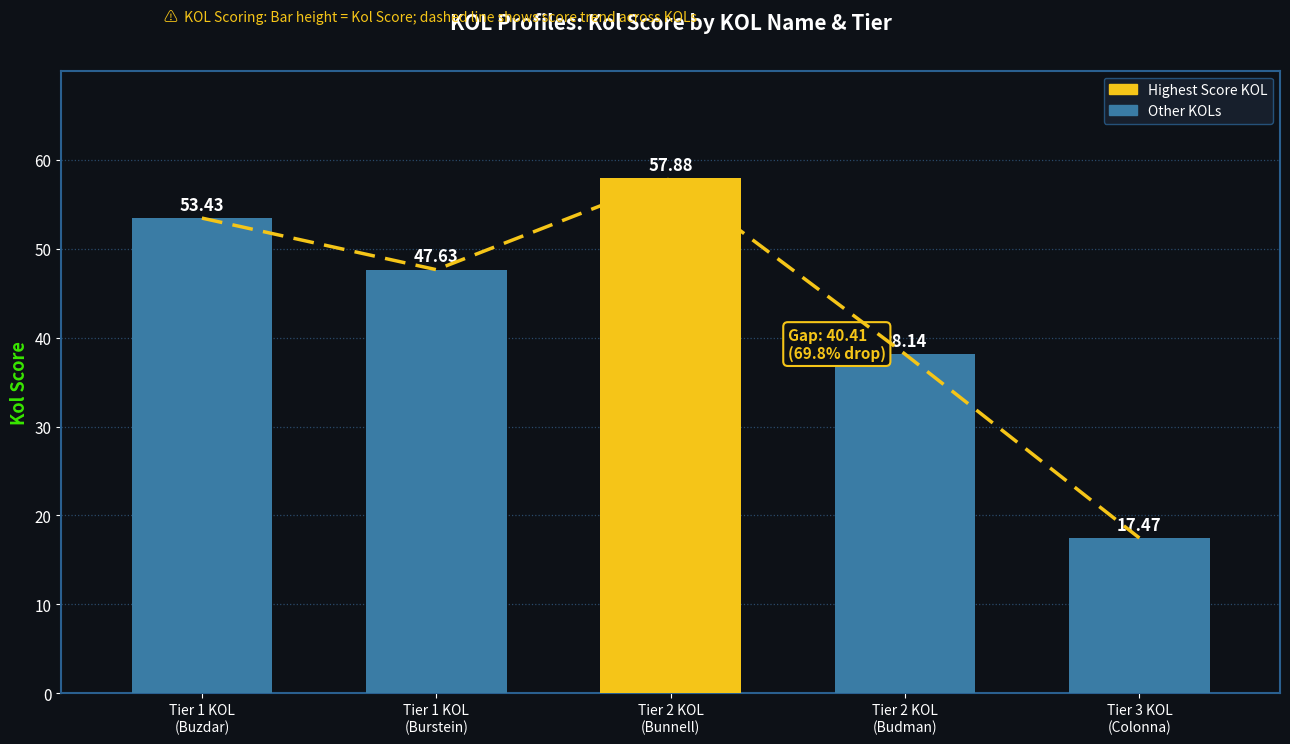

What is the sum of the values at Tier 1 KOL
(Buzdar) and Tier 3 KOL
(Colonna)?

70.9